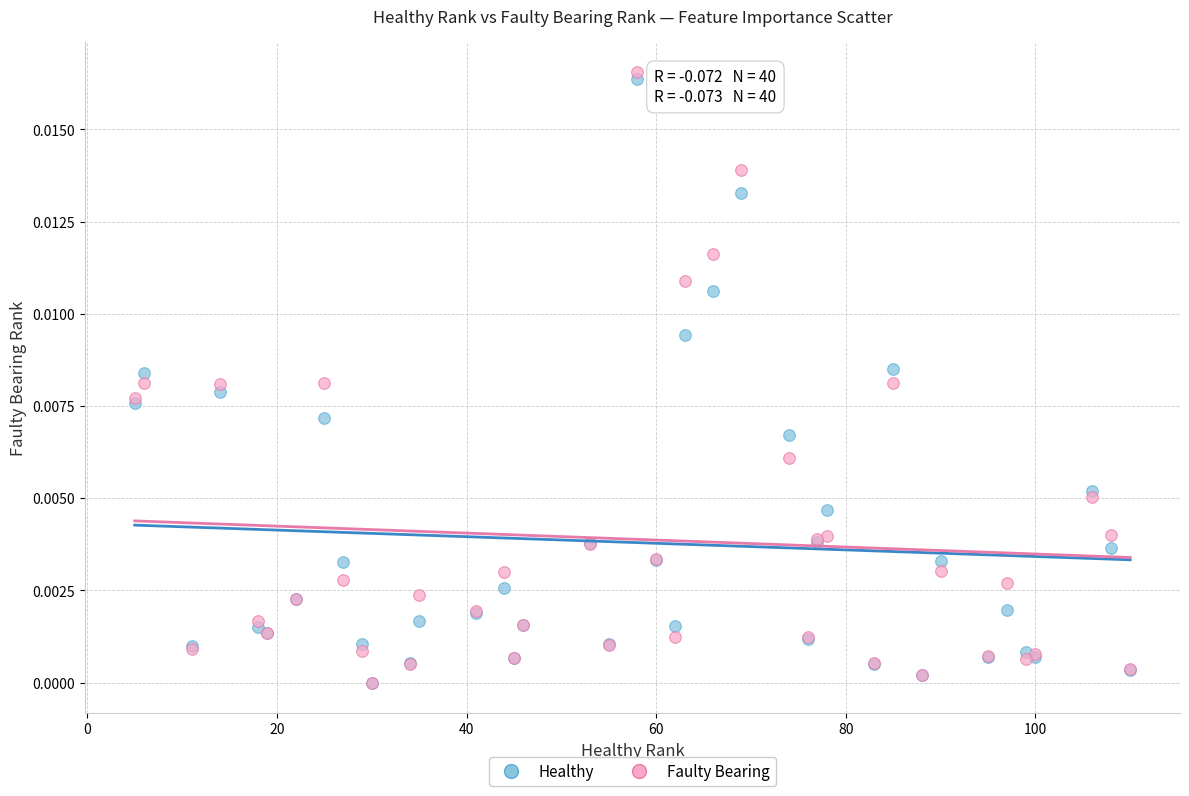

Which series reaches the maximum Y coordinate?

Faulty Bearing